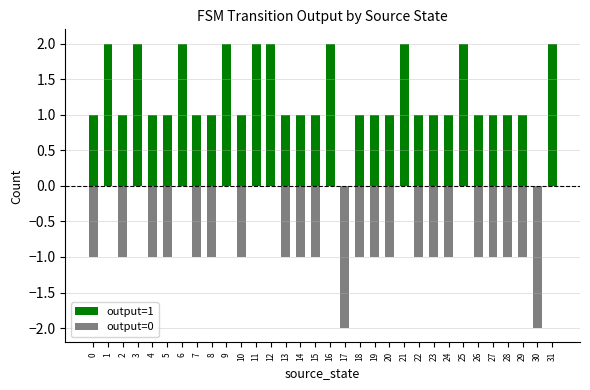

How many data points does each series have?

32